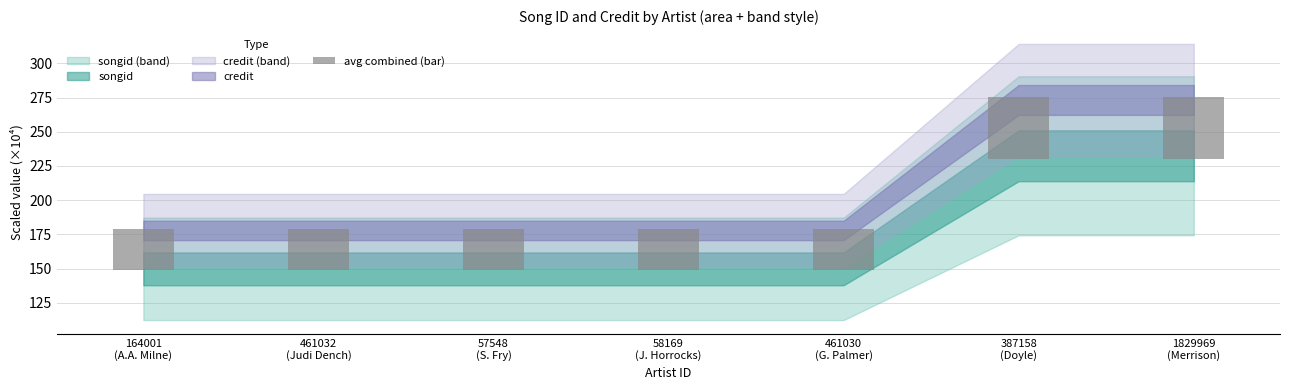

What position from the right is 58169
(J. Horrocks)?

4